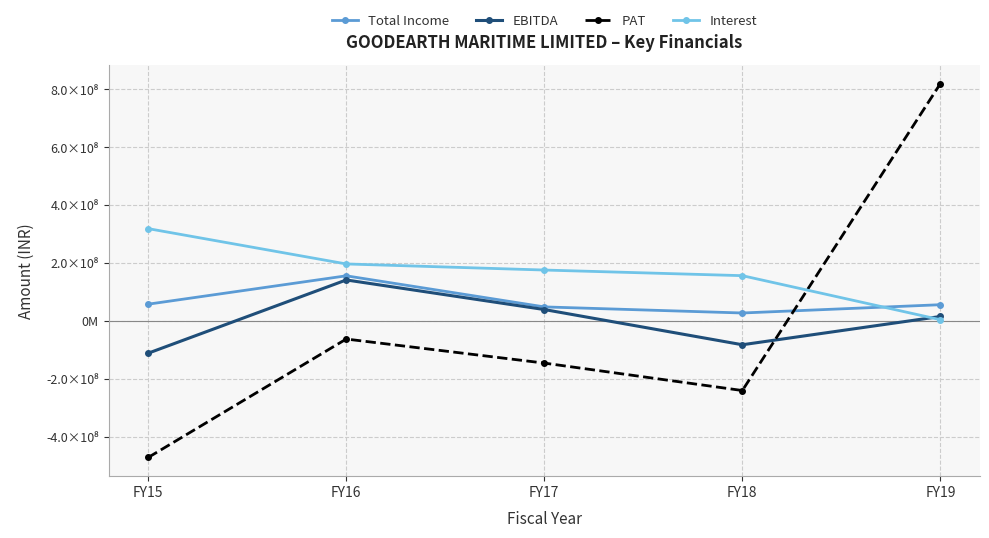

What is the greatest value displayed?

820077259